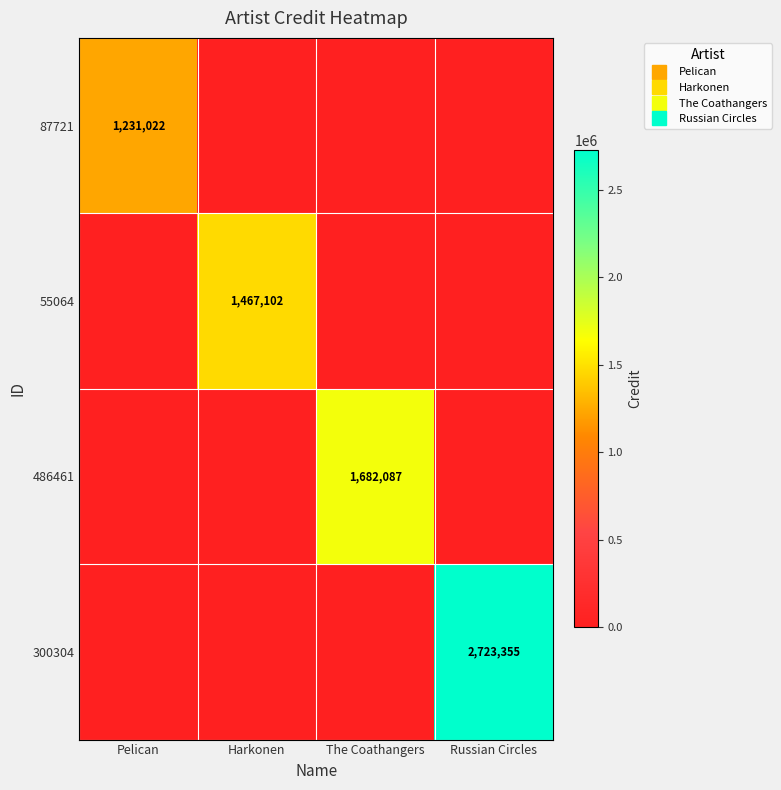

What is the average value of the 486461 series?

420522